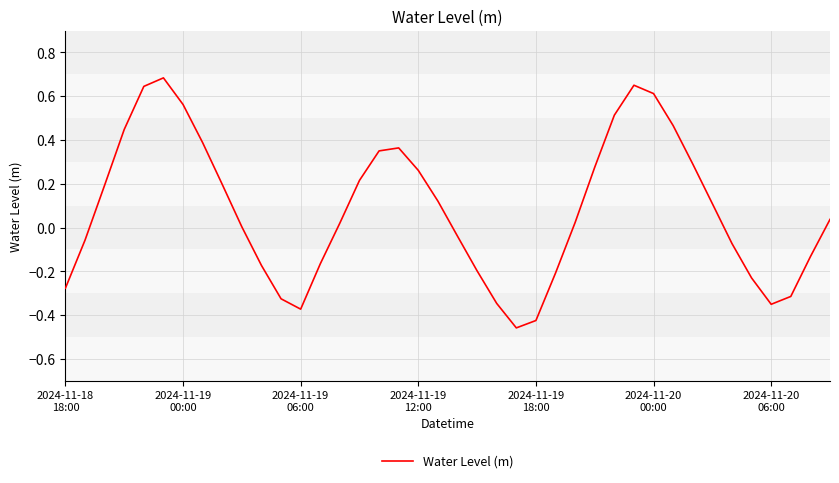

Rank the categories by value from highest to lowest.

2024-11-20
00:00, 29, 2024-11-19
18:00, 30, 2024-11-20
06:00, 28, 31, 2024-11-19
12:00, 7, 17, 16, 32, 27, 18, 15, 8, 2024-11-19
06:00, 19, 33, 39, 26, 14, 9, 20, 2024-11-19
00:00, 34, 38, 13, 10, 21, 25, 35, 2024-11-18
18:00, 37, 11, 22, 36, 12, 24, 23